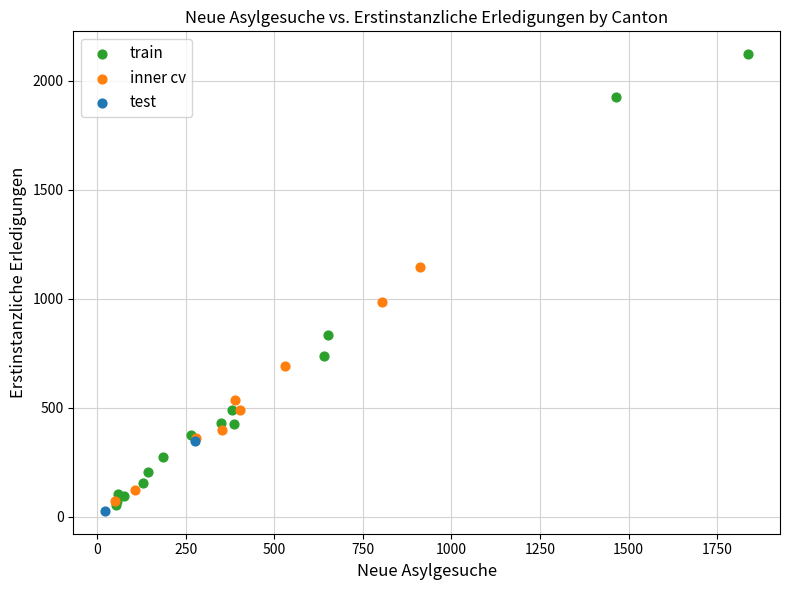

What are all the series names shown in the legend?

train, inner cv, test